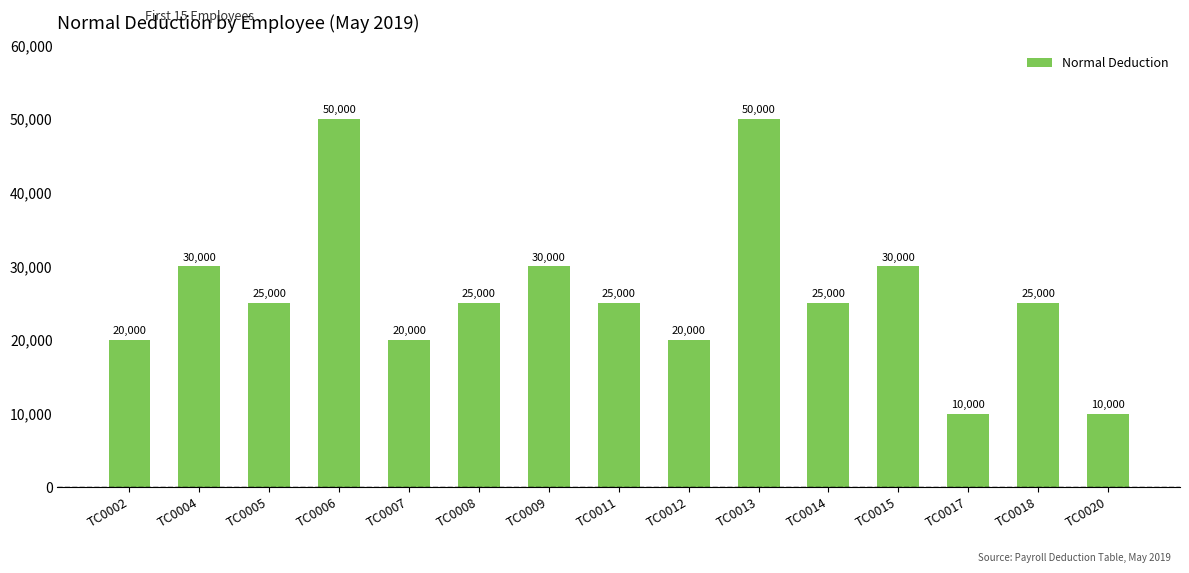

True or false: the data shows 10470 at TC0011.

False